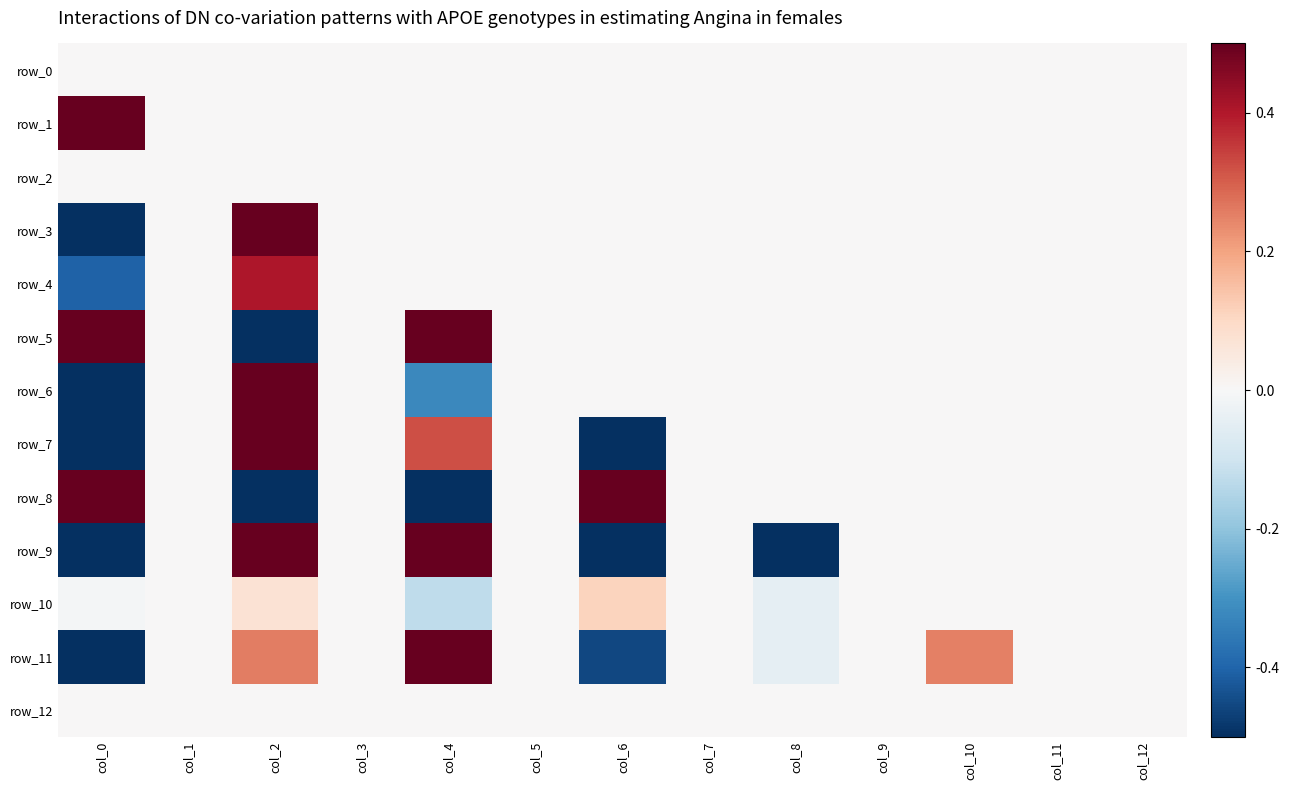

What is the minimum value for row_9?

-0.5